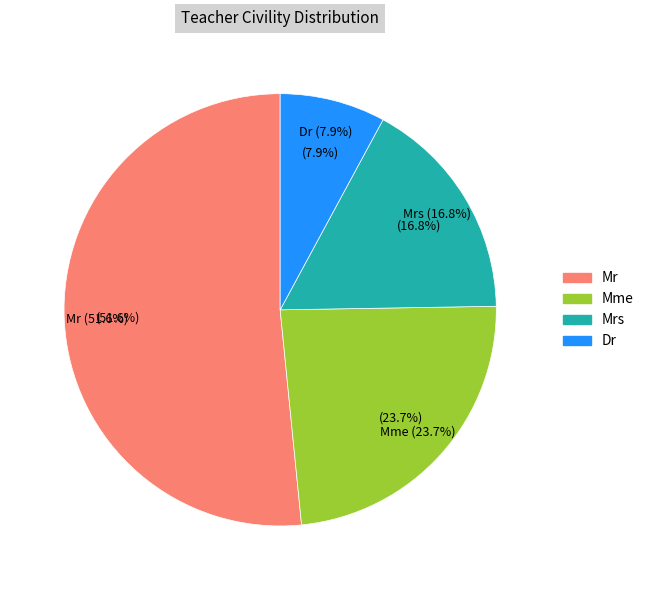

How many slices are in this pie chart?

4